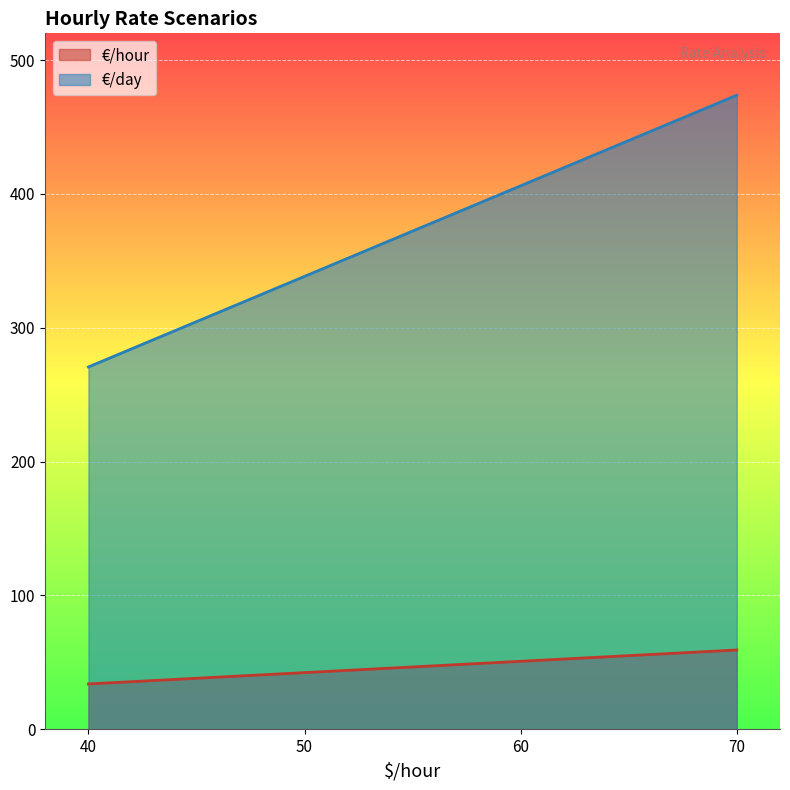

True or false: €/hour and €/day cross at least once.

False